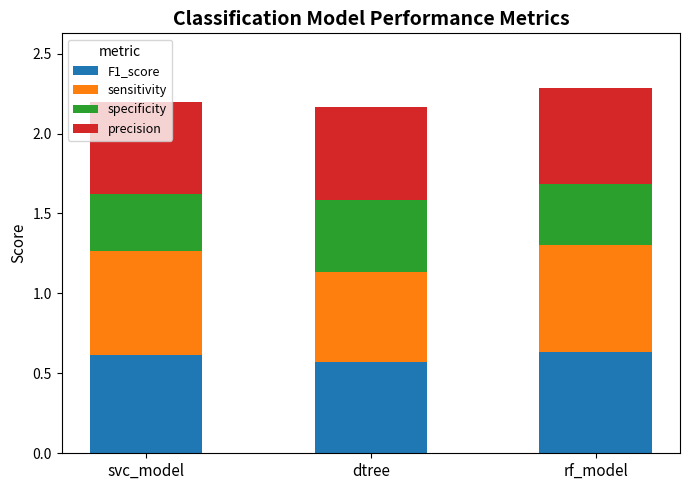

What is the total value across all series at svc_model?

2.2